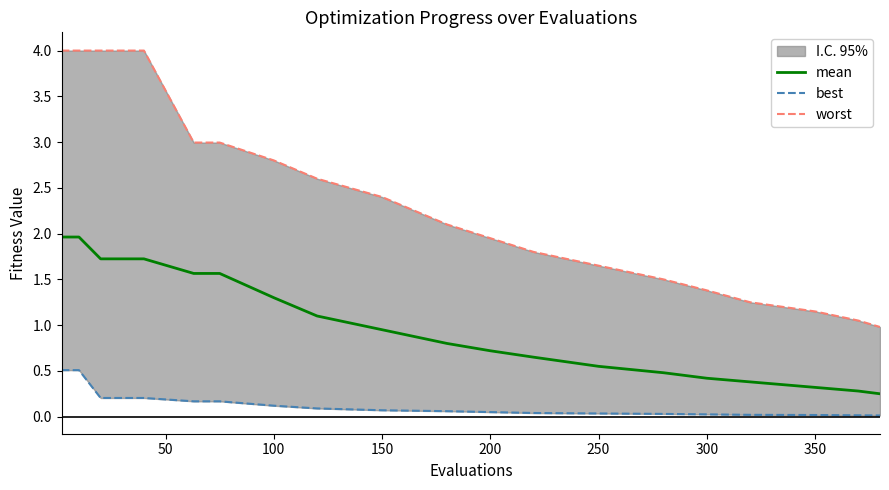

What are all the series names shown in the legend?

mean, best, worst